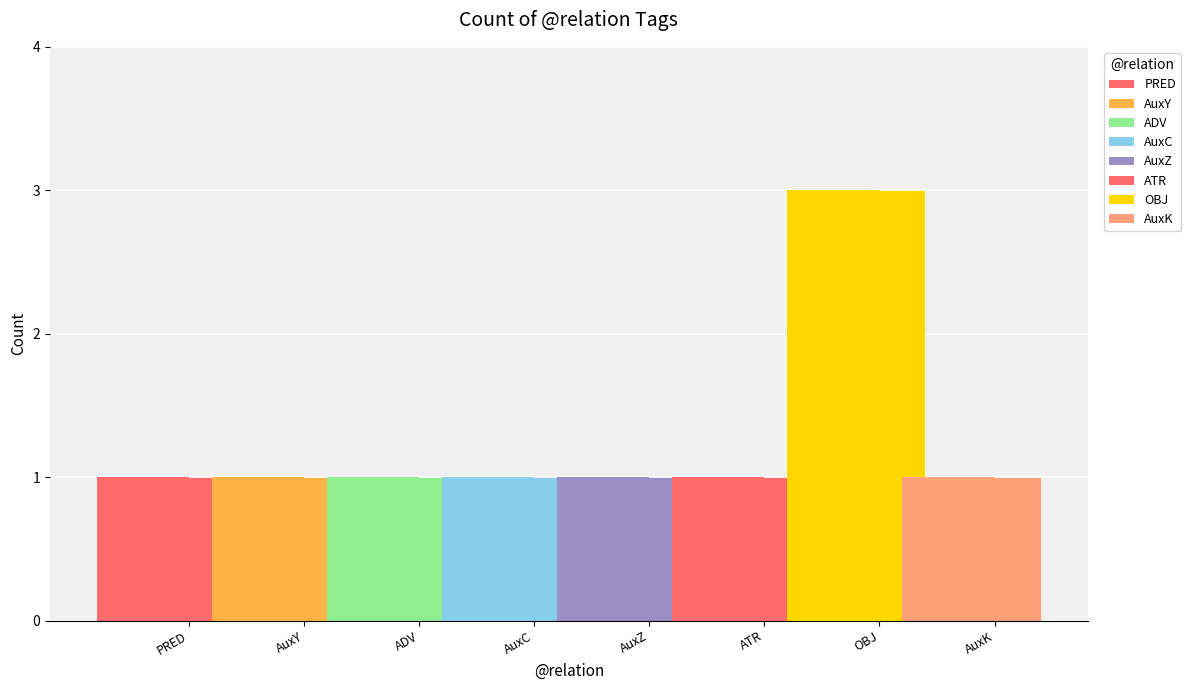

Is it true that the value at AuxY is 0?

False